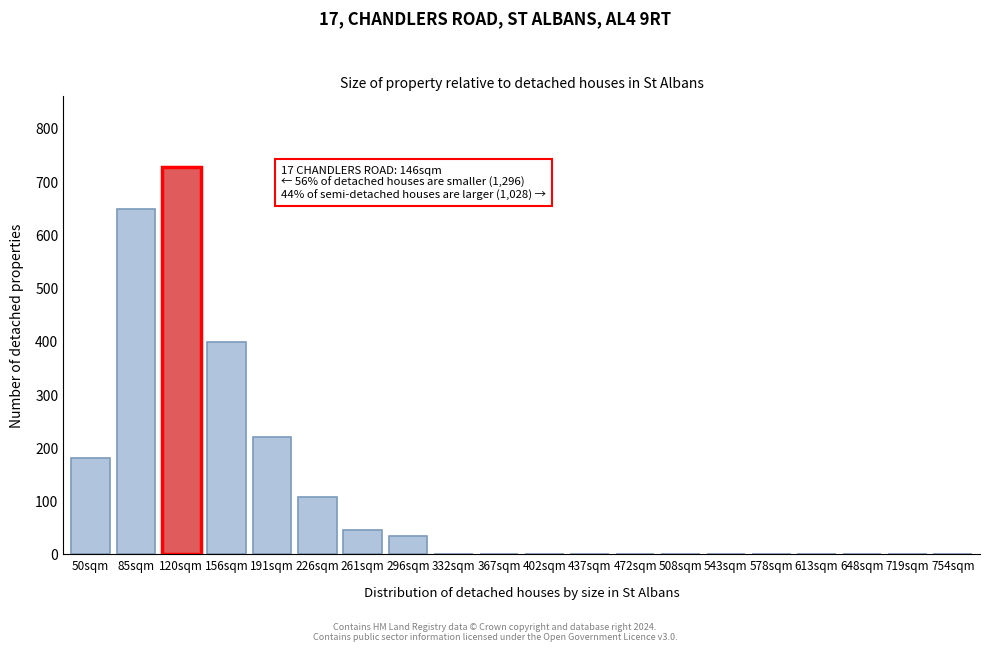

Reading left to right, extract all data points from this chart.

50sqm=181	85sqm=648	120sqm=728	156sqm=399	191sqm=220	226sqm=107	261sqm=46	296sqm=35	332sqm=0	367sqm=0	402sqm=0	437sqm=0	472sqm=0	508sqm=0	543sqm=0	578sqm=0	613sqm=0	648sqm=0	719sqm=0	754sqm=0